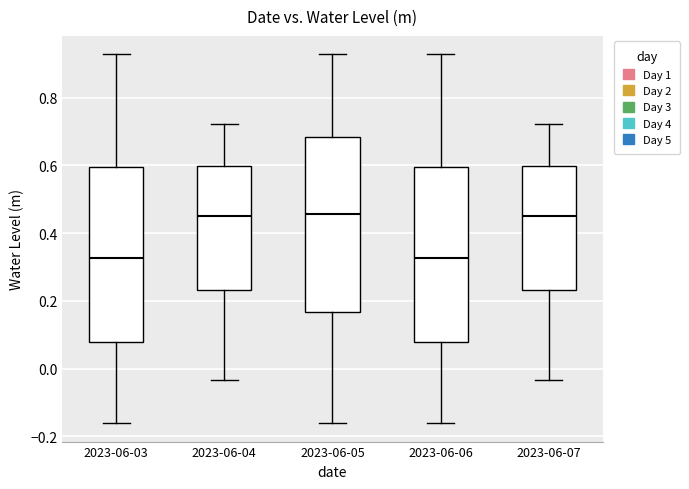

Where does the upper whisker of the box for 2023-06-06 end on the y-axis? The values are not printed on the chart, so give them approximately, as read against the axis.

0.92